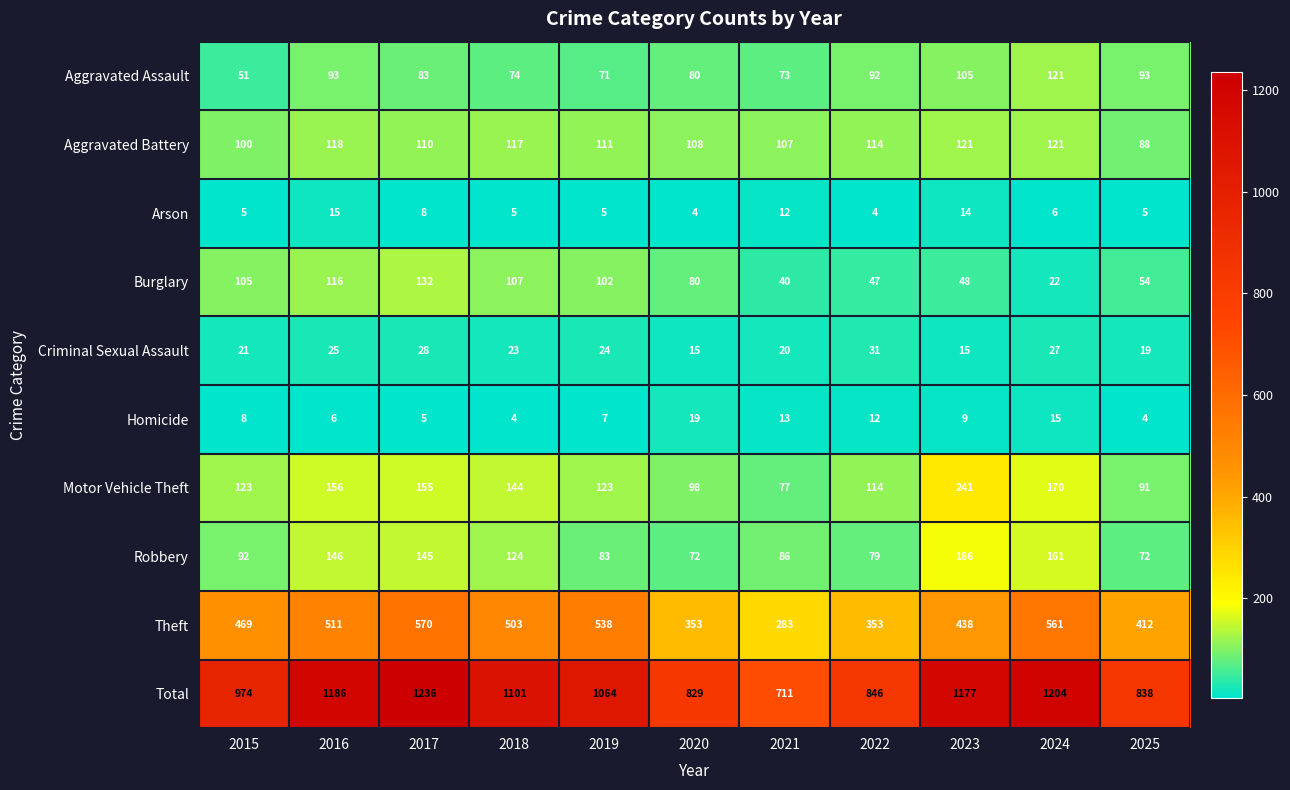

Read the Aggravated Assault value at 2025.

93